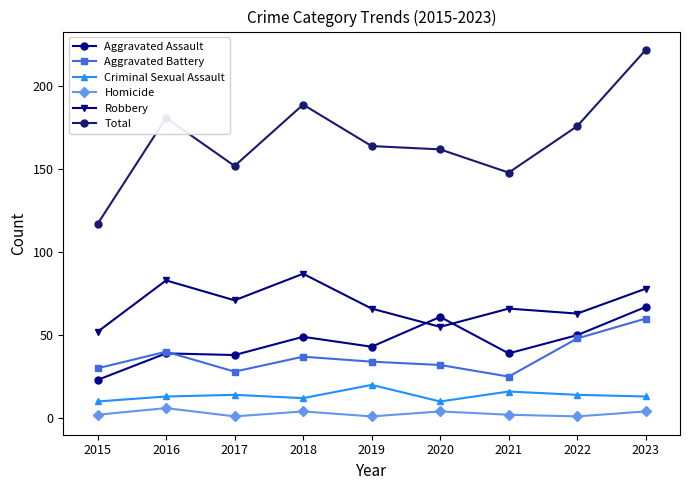

What is the difference between the highest and lowest values at 2018?

185